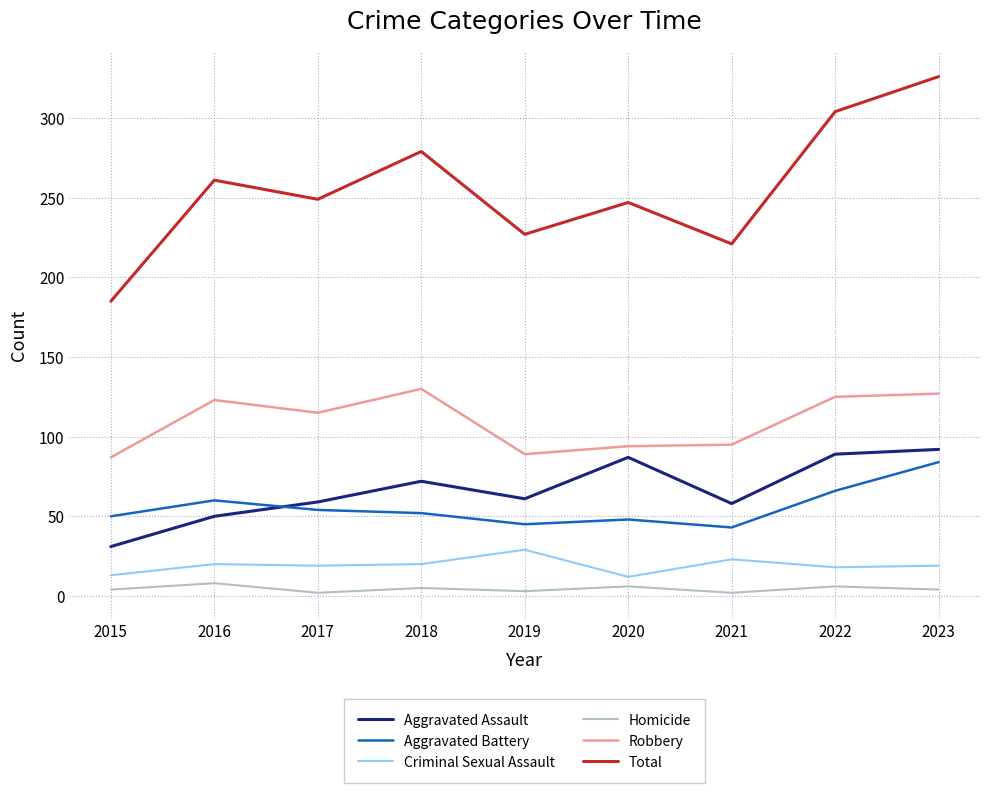

Where does the Robbery series first go above 115?

2016